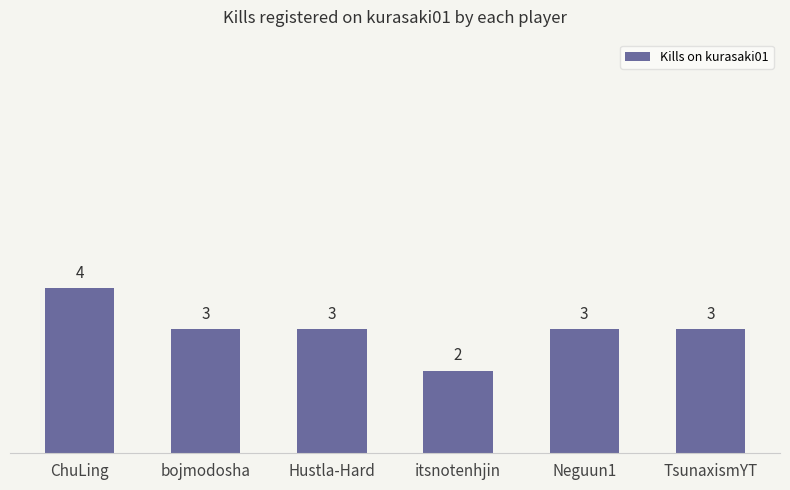

Reading right to left, what are all the values shown in this chart?

3	3	2	3	3	4